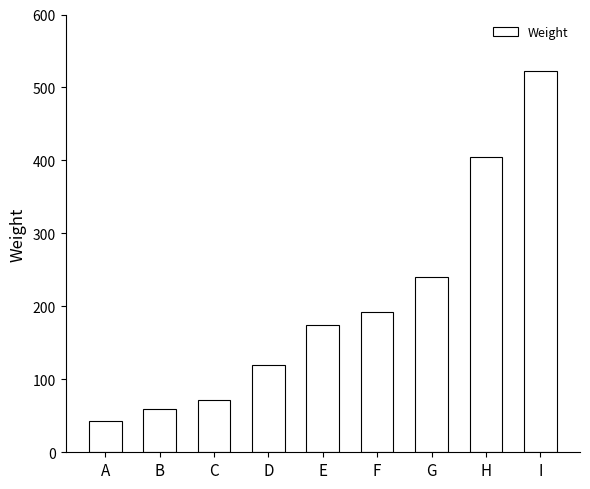

Are the bars grouped side by side (vs. stacked)?

No